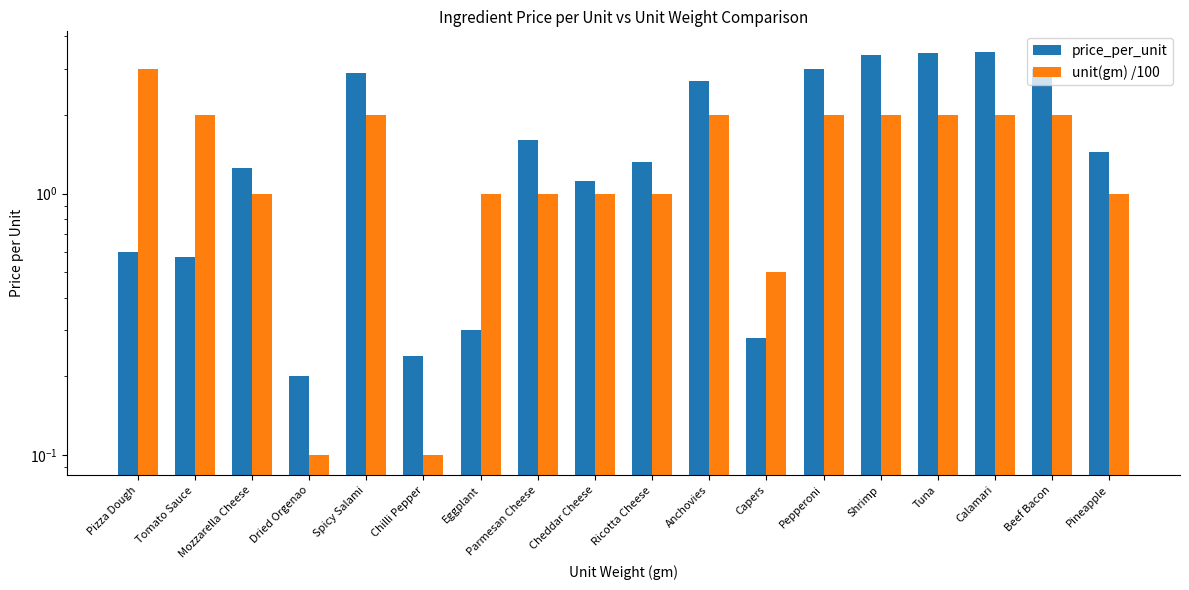

What is the sum of the unit(gm) /100 values at Mozzarella Cheese and Pineapple?

2.0